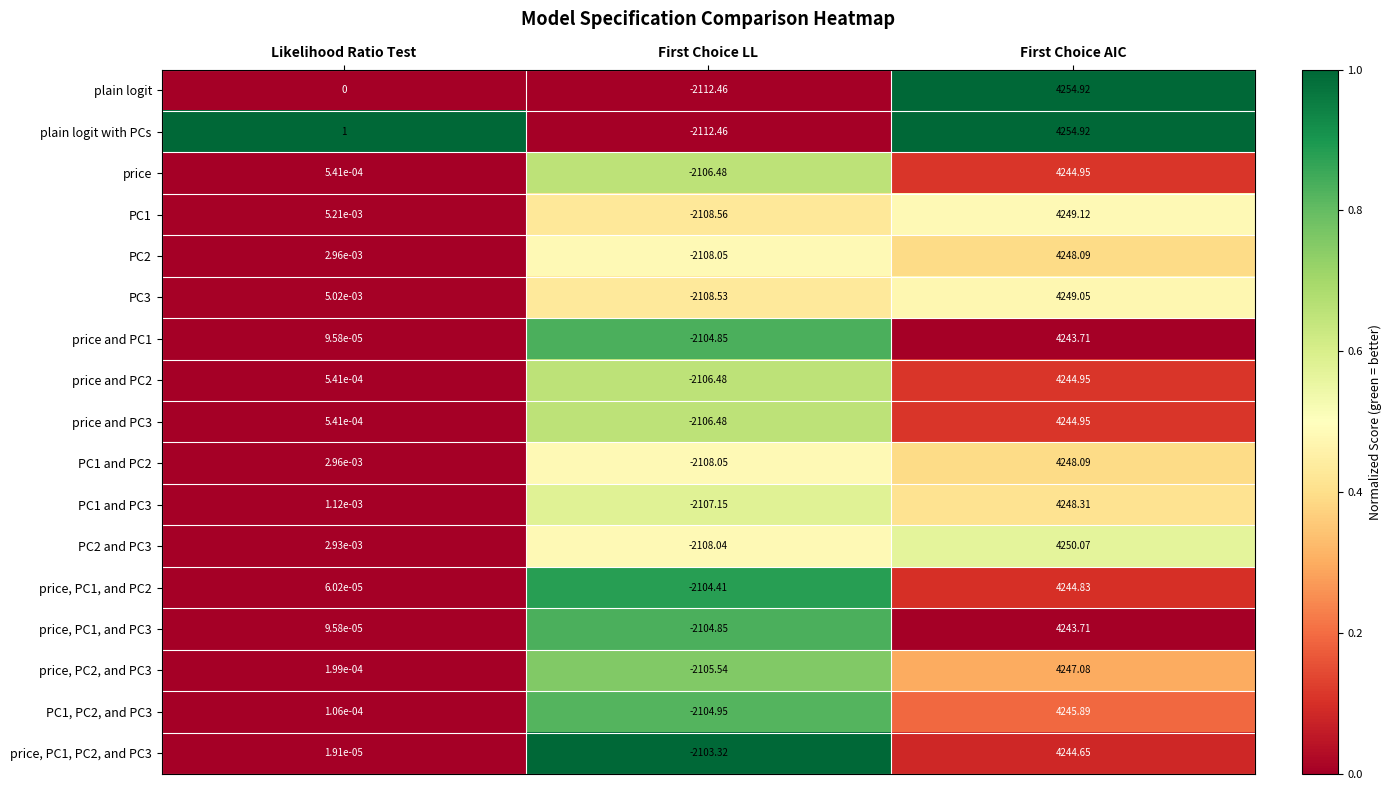

Rank the categories by price, PC1, and PC3 value from lowest to highest.

First Choice LL, Likelihood Ratio Test, First Choice AIC